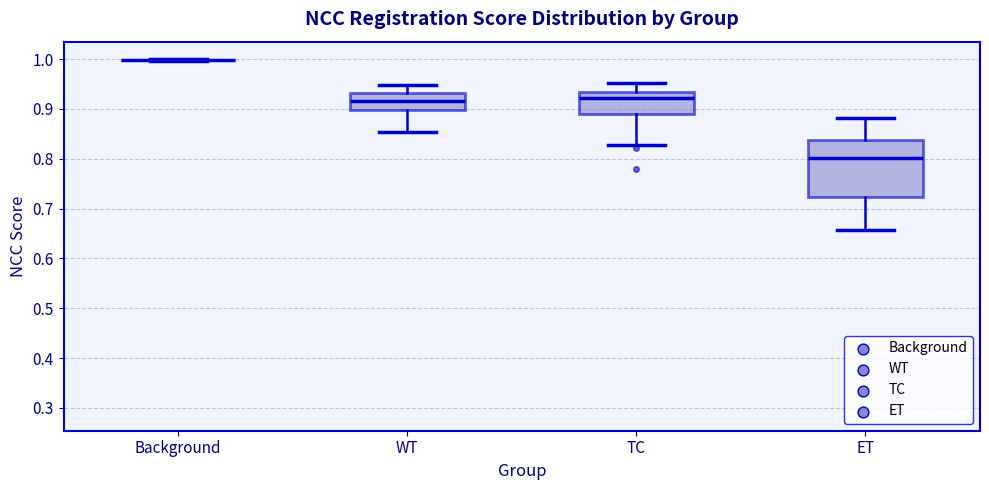

Comparing the boxes themselves (not the whiskers), which one is the tallest?

ET